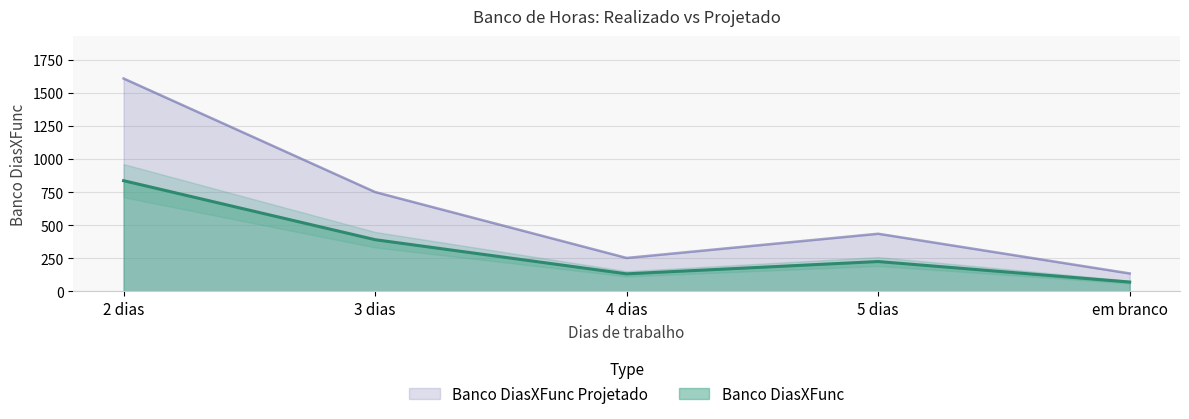

How many lines are shown in the chart?

2